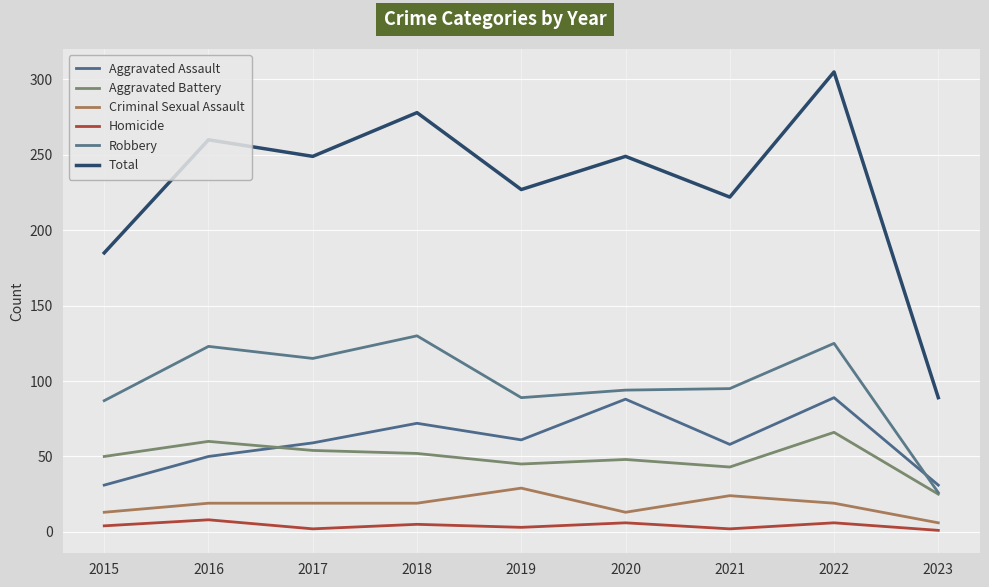

Does the chart display data point markers on the line(s)?

No